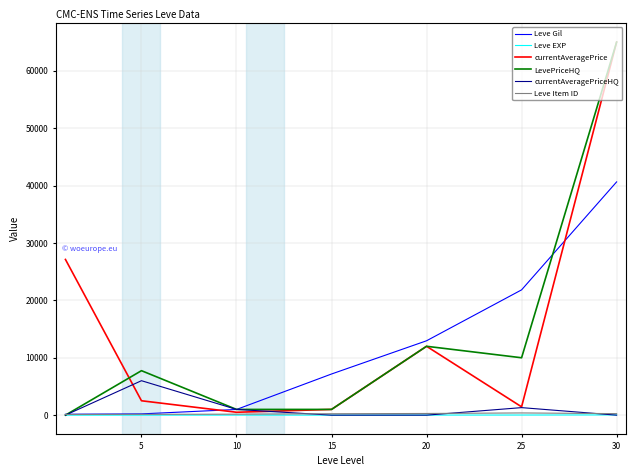

Does the chart display data point markers on the line(s)?

No